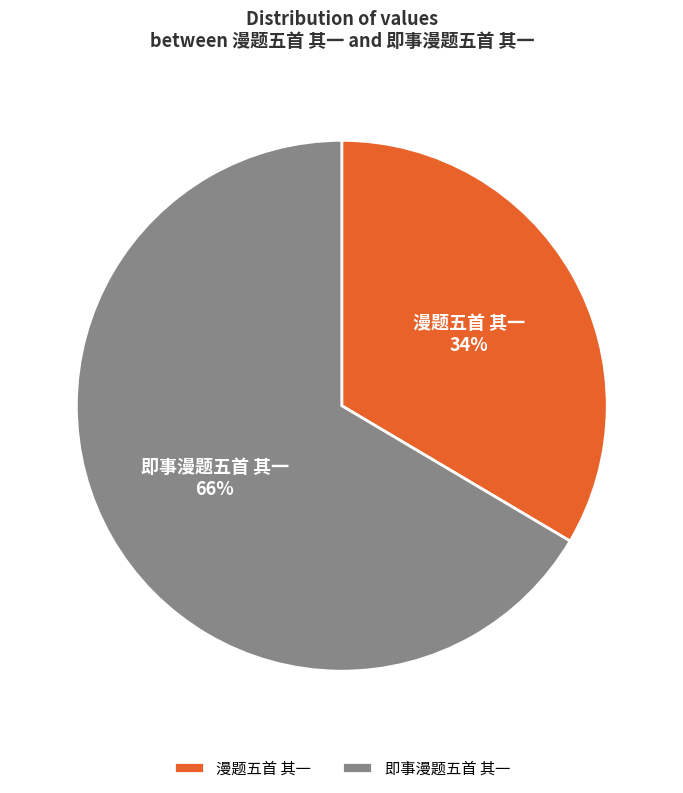

What is the majority slice?

即事漫题五首 其一